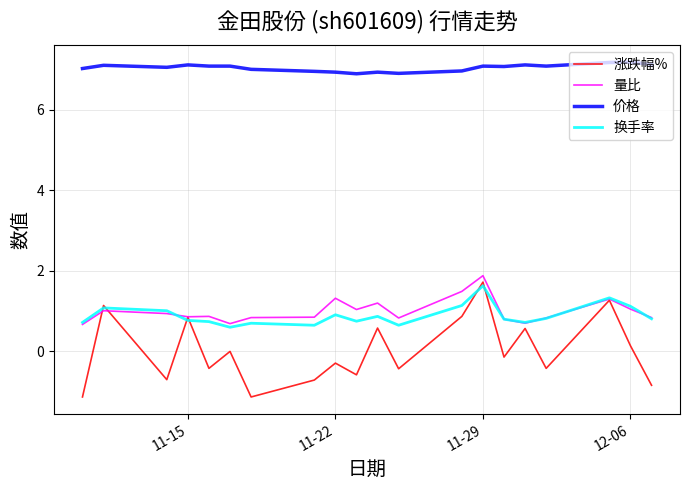

Which series has the largest total across all categories?

价格